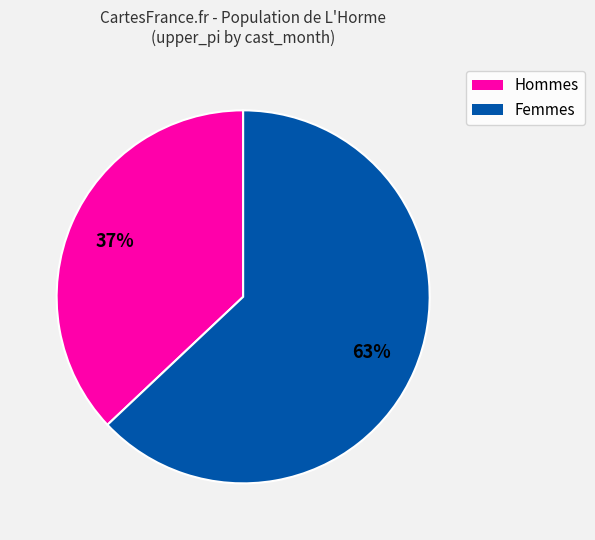

To the nearest percent, what is the combined percentage of Hommes and Femmes?

100%